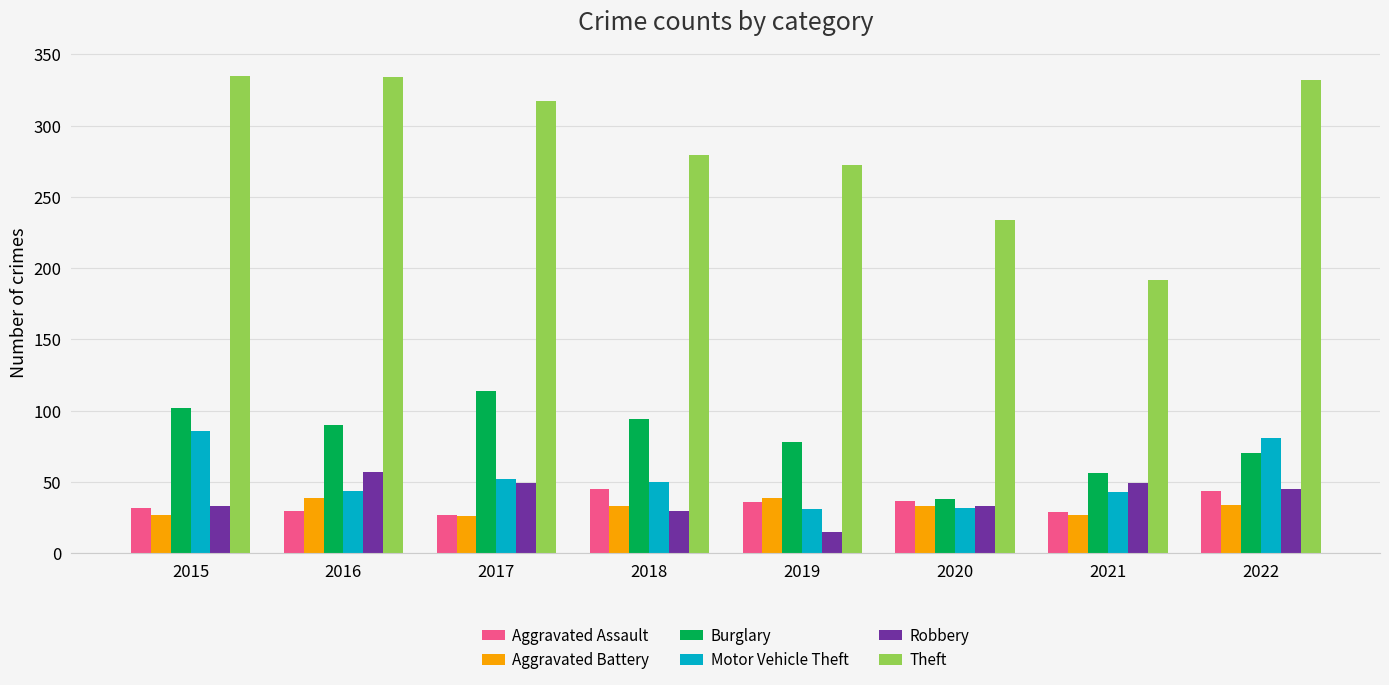

Is the value of Motor Vehicle Theft at 2016 greater than the value of Aggravated Battery at 2015?

Yes